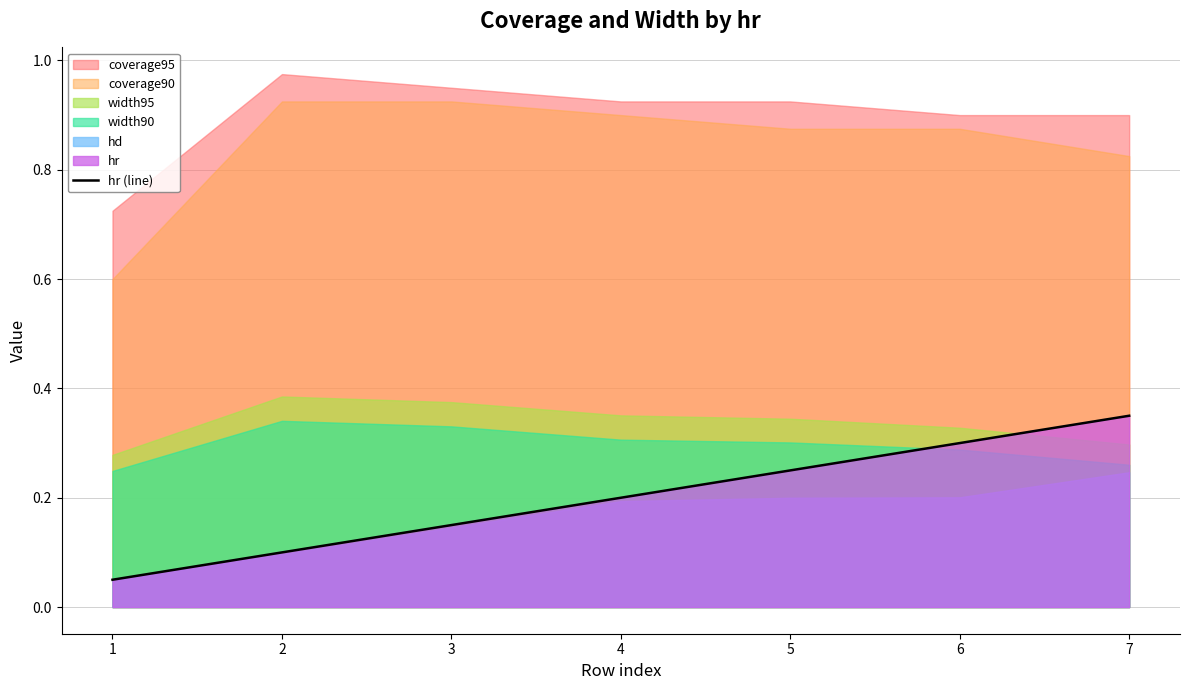

What is the value of the 4th point from the left?

0.2